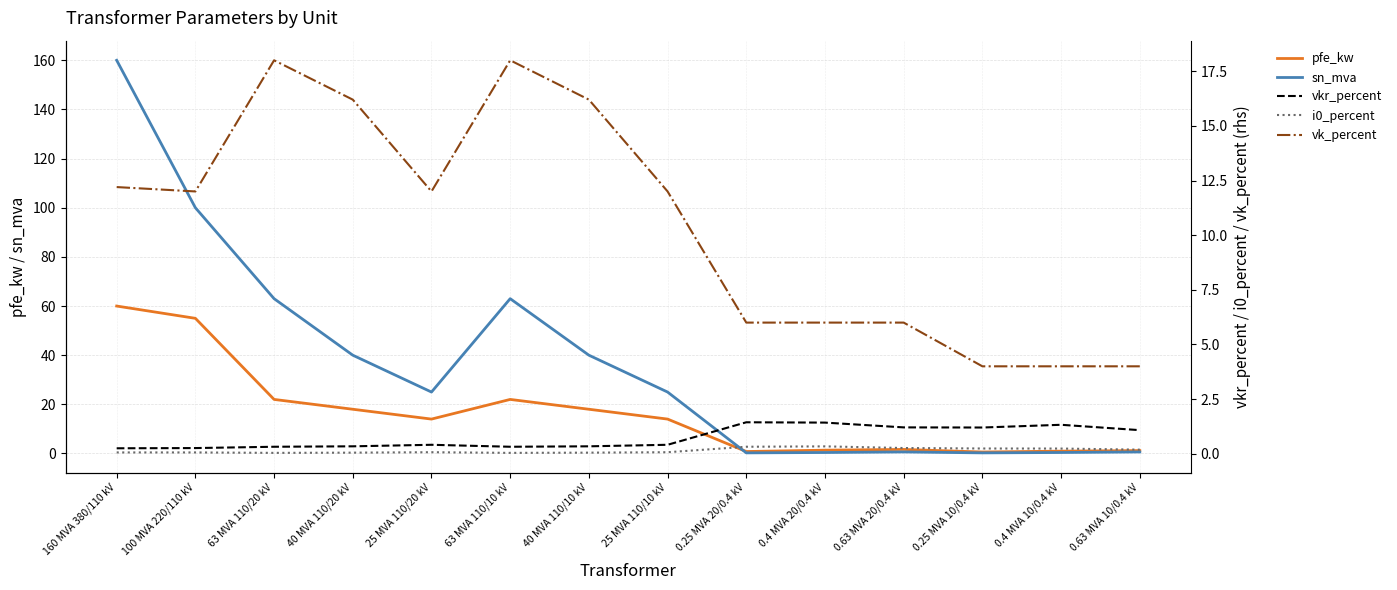

Reading left to right, extract all data points from this chart.

pfe_kw: 60.0	55.0	22.0	18.0	14.0	22.0	18.0	14.0	0.8	1.4	1.6	0.6	0.9	1.2
sn_mva: 160.0	100.0	63.0	40.0	25.0	63.0	40.0	25.0	0.2	0.4	0.6	0.2	0.4	0.6
vkr_percent: 0.2	0.3	0.3	0.3	0.4	0.3	0.3	0.4	1.4	1.4	1.2	1.2	1.3	1.1
i0_percent: 0.1	0.1	0.0	0.1	0.1	0.0	0.1	0.1	0.3	0.3	0.3	0.2	0.2	0.2
vk_percent: 12.2	12.0	18.0	16.2	12.0	18.0	16.2	12.0	6.0	6.0	6.0	4.0	4.0	4.0